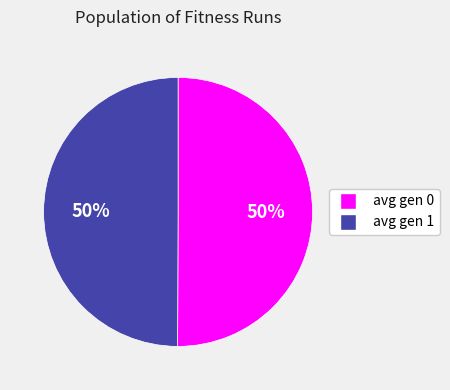

What is the ratio of the value at avg gen 0 to the value at avg gen 1?

1.0